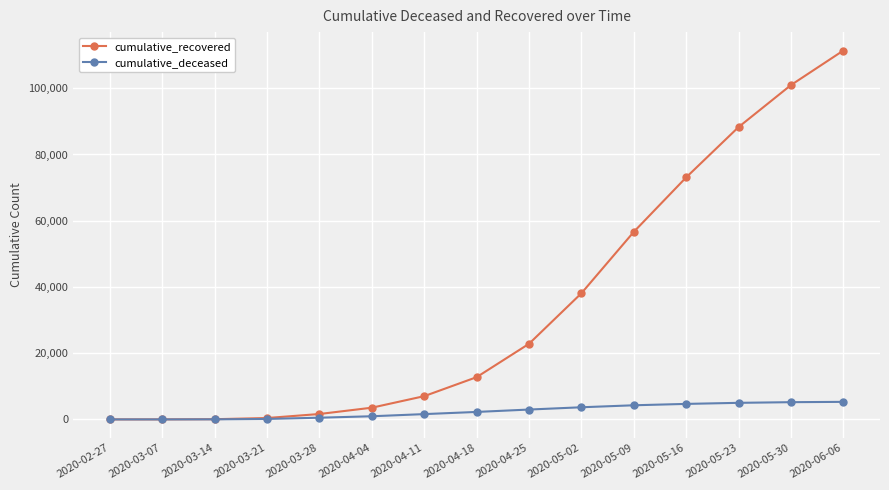

What are all the series names shown in the legend?

cumulative_recovered, cumulative_deceased